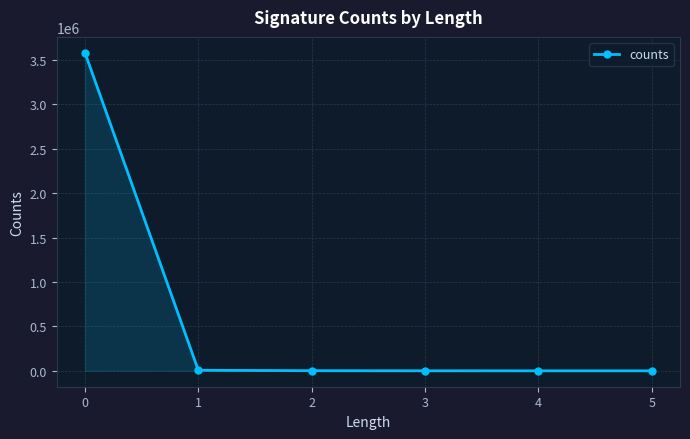

True or false: the data shows 4714703 at 0.

False